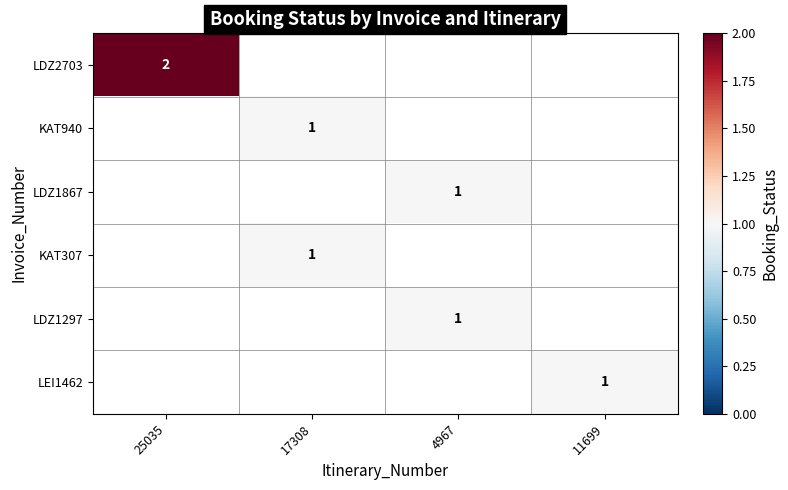

Is the value of LDZ2703 at 25035 greater than the value of LDZ1867 at 4967?

Yes